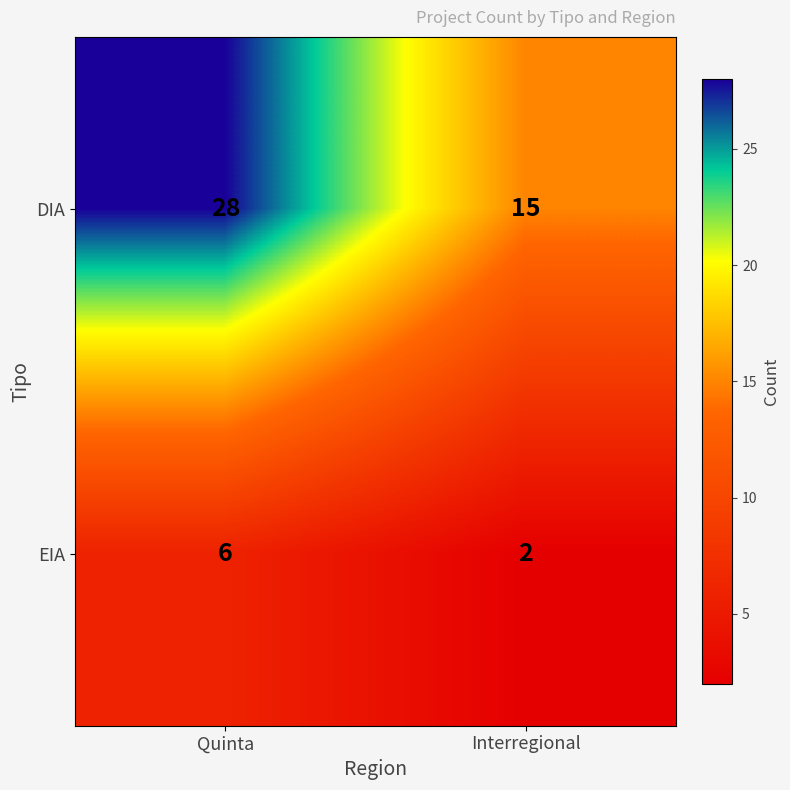

How many distinct data groups are displayed?

2